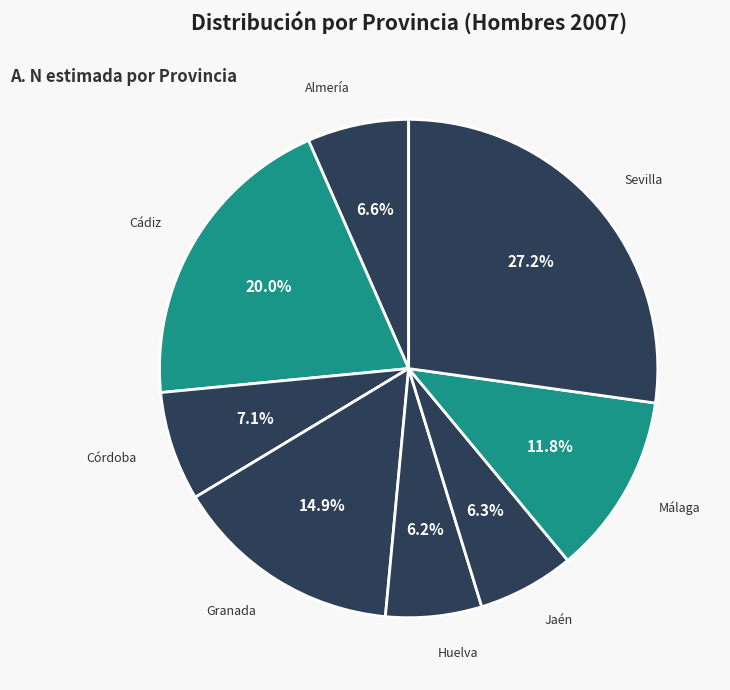

What percentage is the Jaén slice, to the nearest percent?

6%